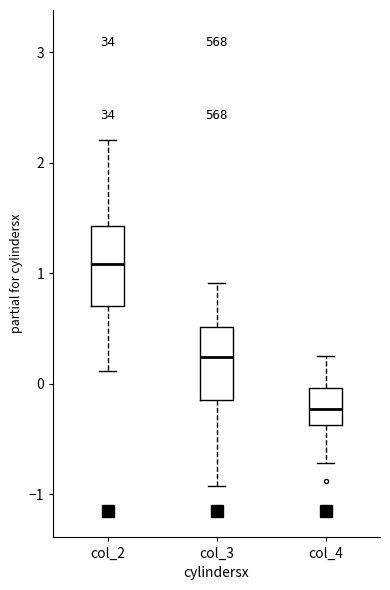

Where is the lower edge of the box for col_4 on the y-axis? The values are not printed on the chart, so give them approximately, as read against the axis.

-0.4